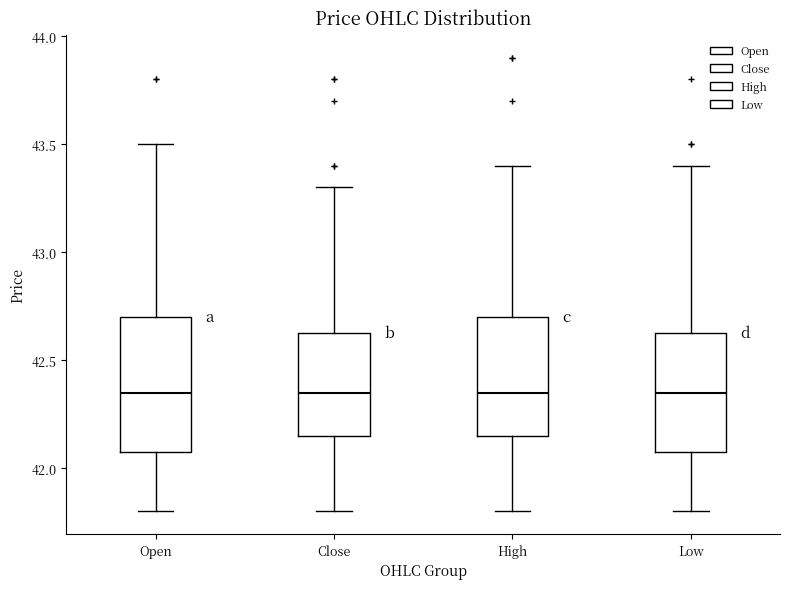

Comparing the boxes themselves (not the whiskers), which one is the tallest?

Open